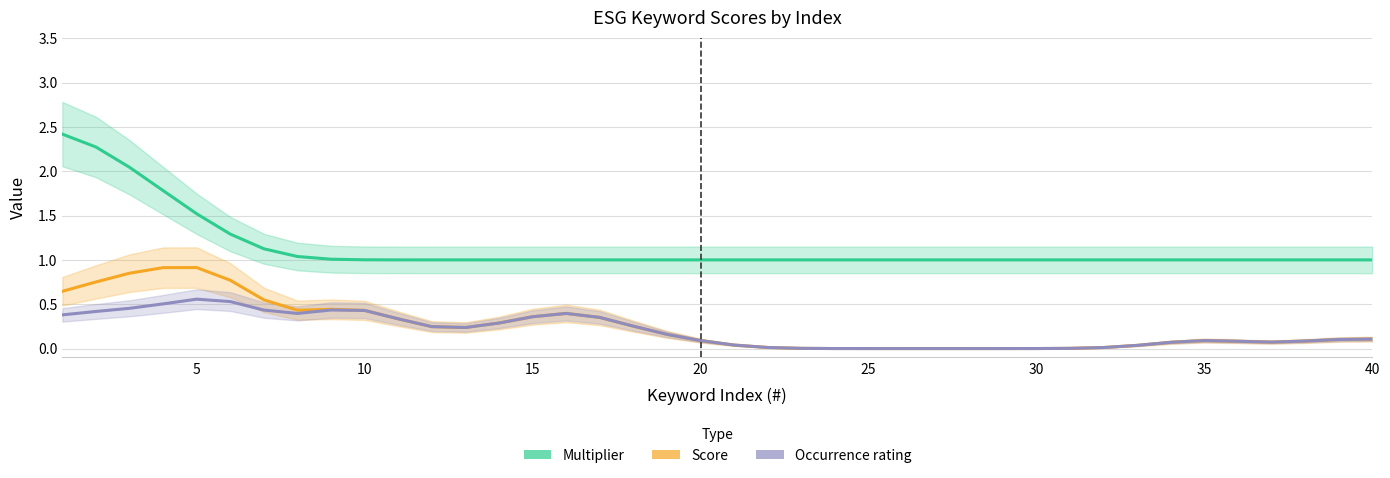

True or false: Occurrence rating and Multiplier intersect in this chart.

False